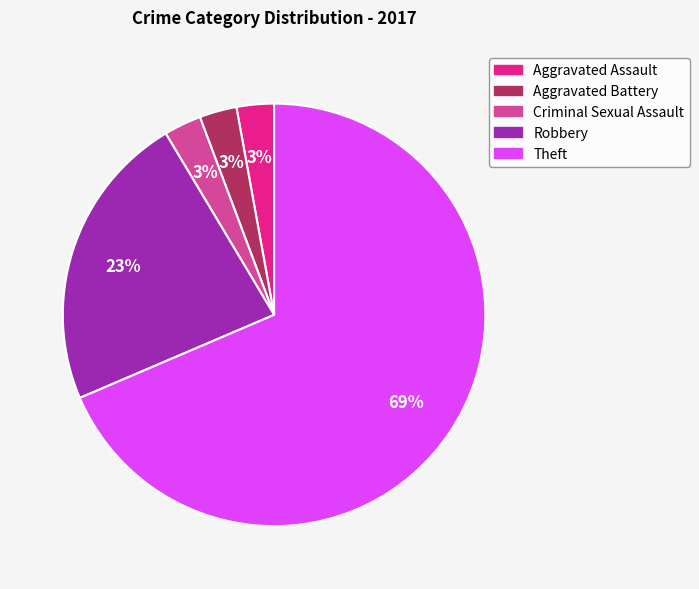

The Robbery slice represents 10% of the pie. True or false?

False